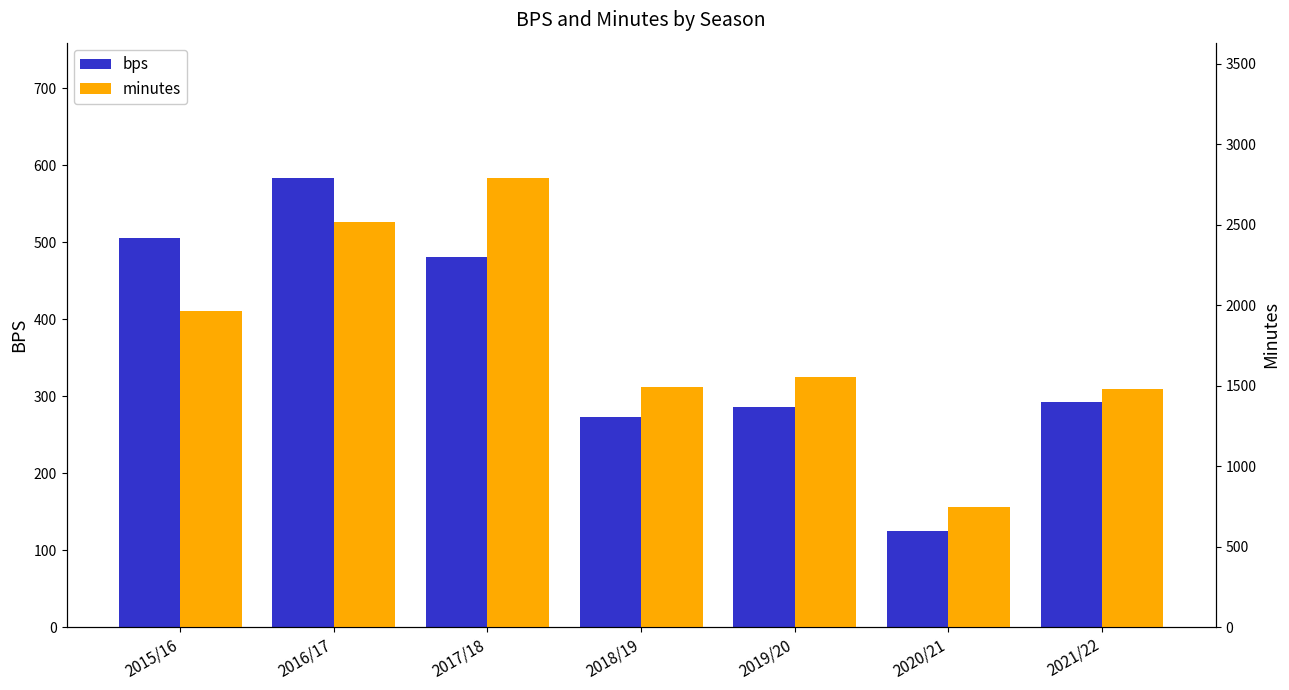

What is the label of the 3rd bar from the left?

2017/18